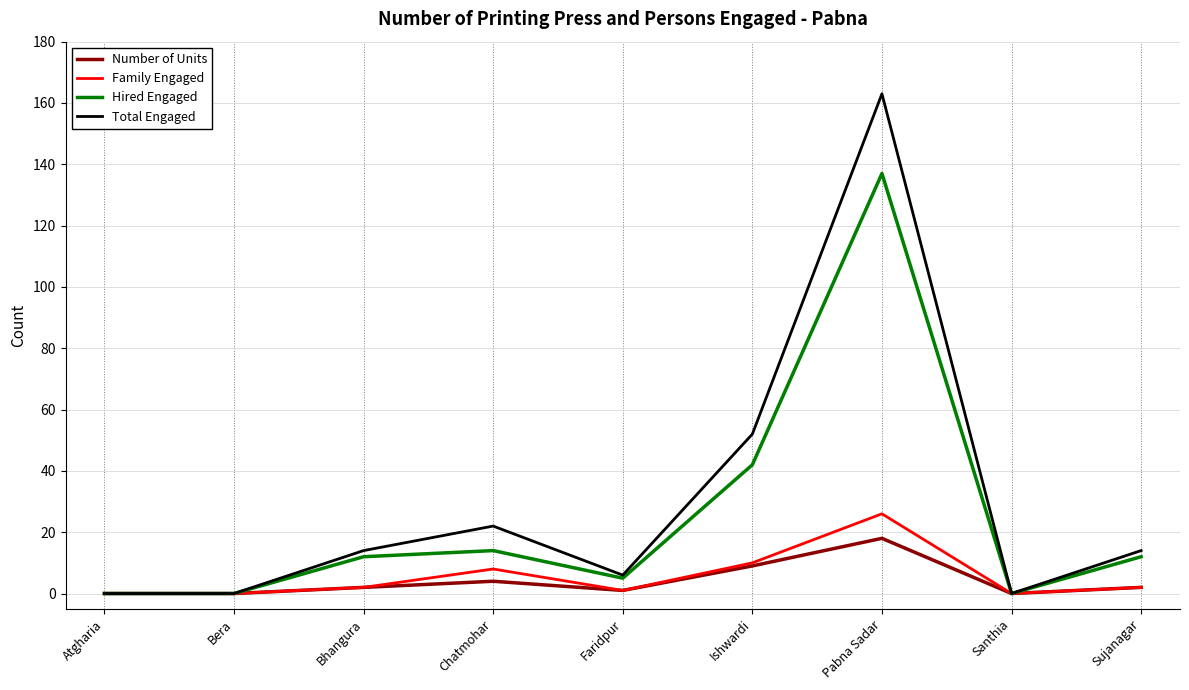

Which series has the widest spread of values?

Total Engaged